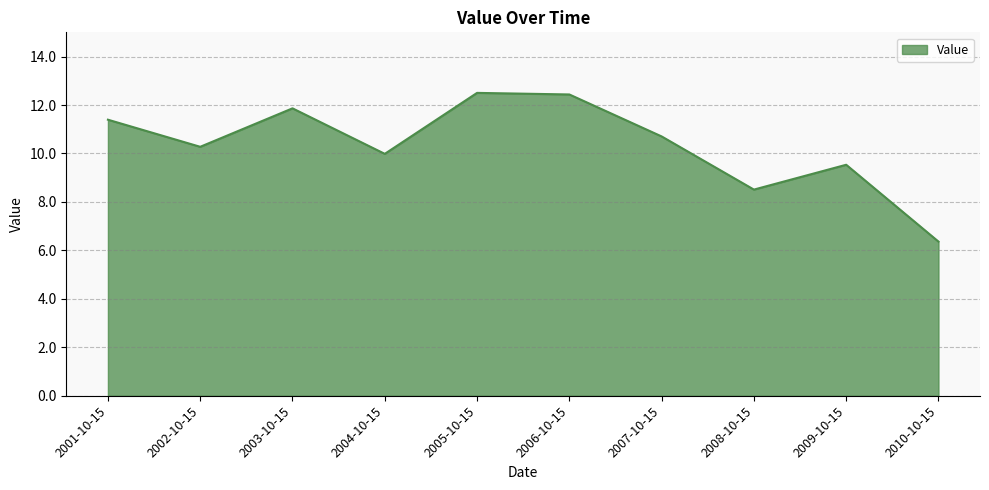

Between 2009-10-15 and 2010-10-15, which is larger?

2009-10-15